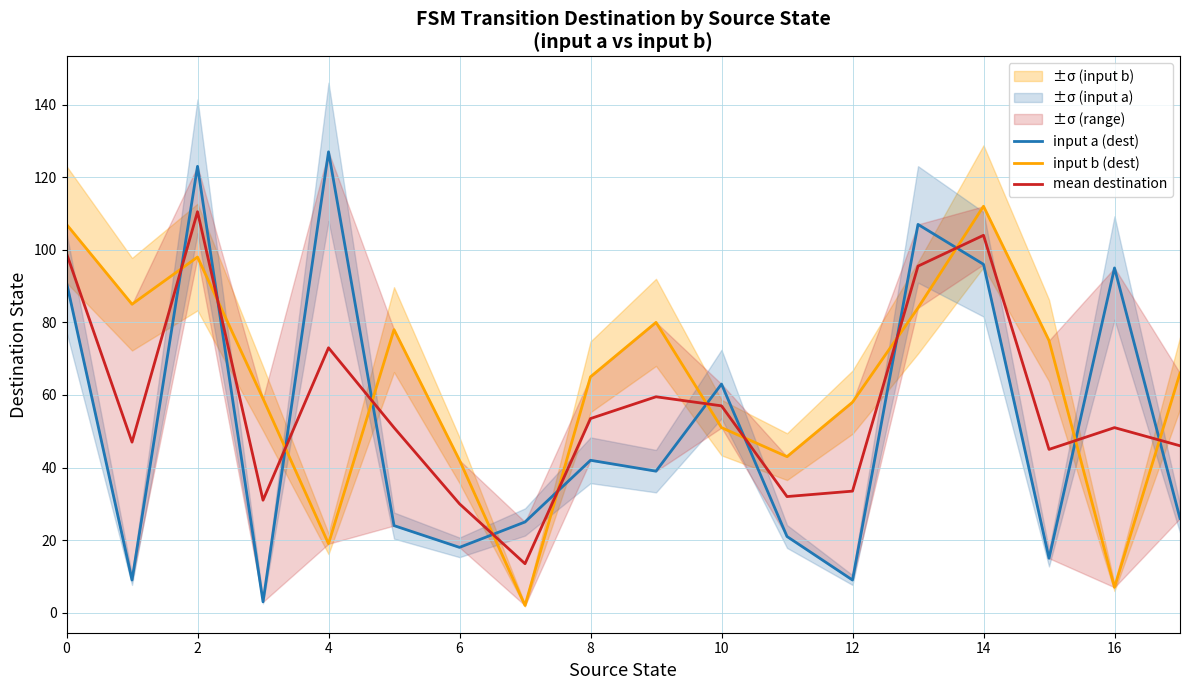

Is it true that mean destination equals 57.0 at 10?

True